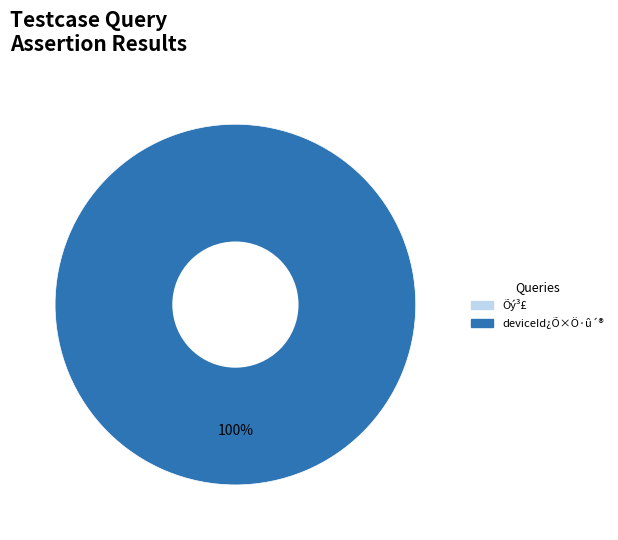

What percentage is the deviceId¿Õ×Ö·û´® slice, to the nearest percent?

100%